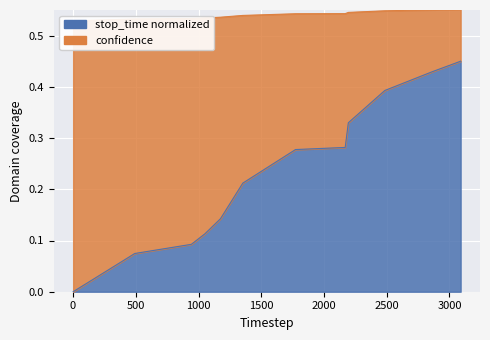

The value at 1 is 0.0. True or false?

True